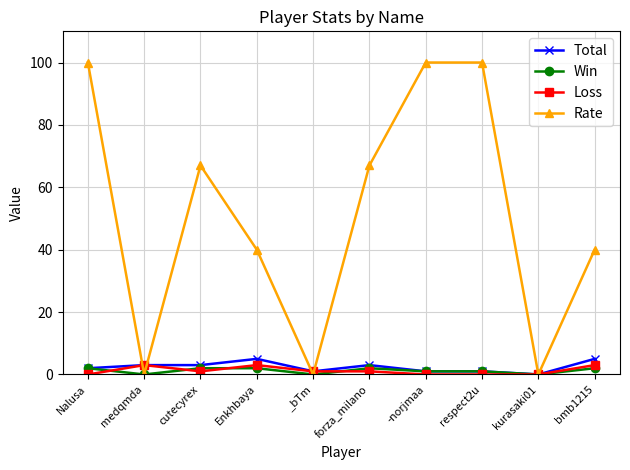

Does the chart have visible grid lines?

Yes